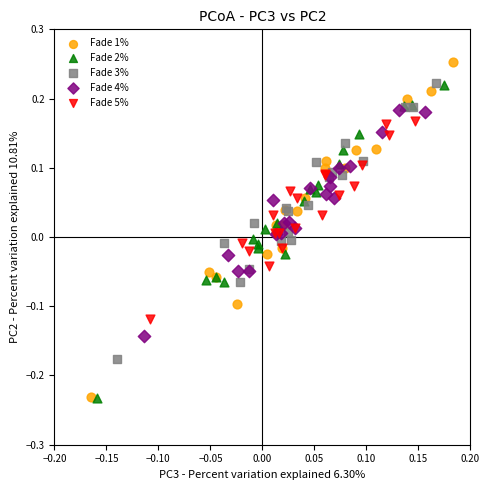

Which series contains the highest Y value?

Fade 1%